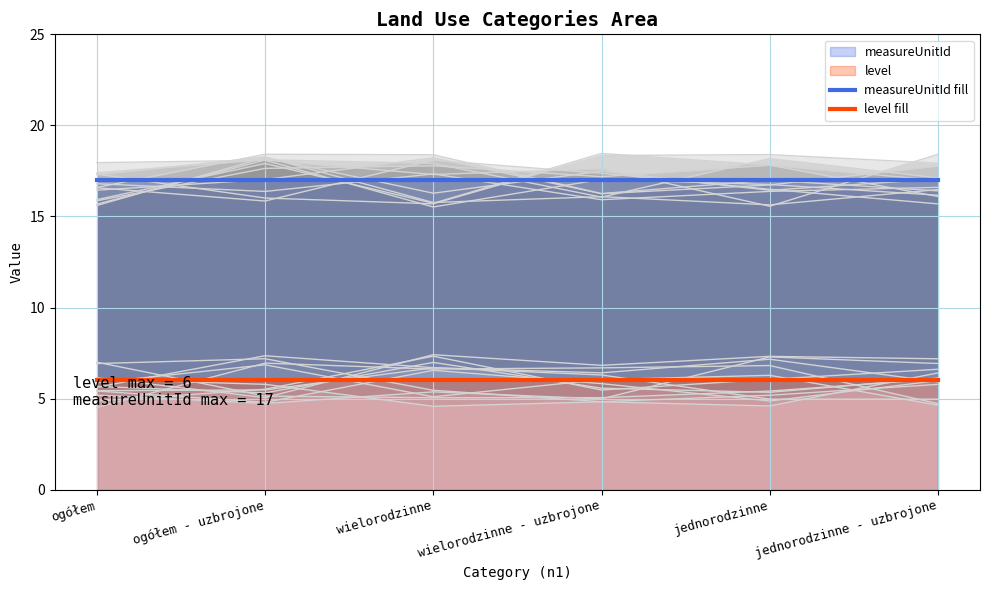

Which series changed the most between wielorodzinne and jednorodzinne - uzbrojone?

measureUnitId fill